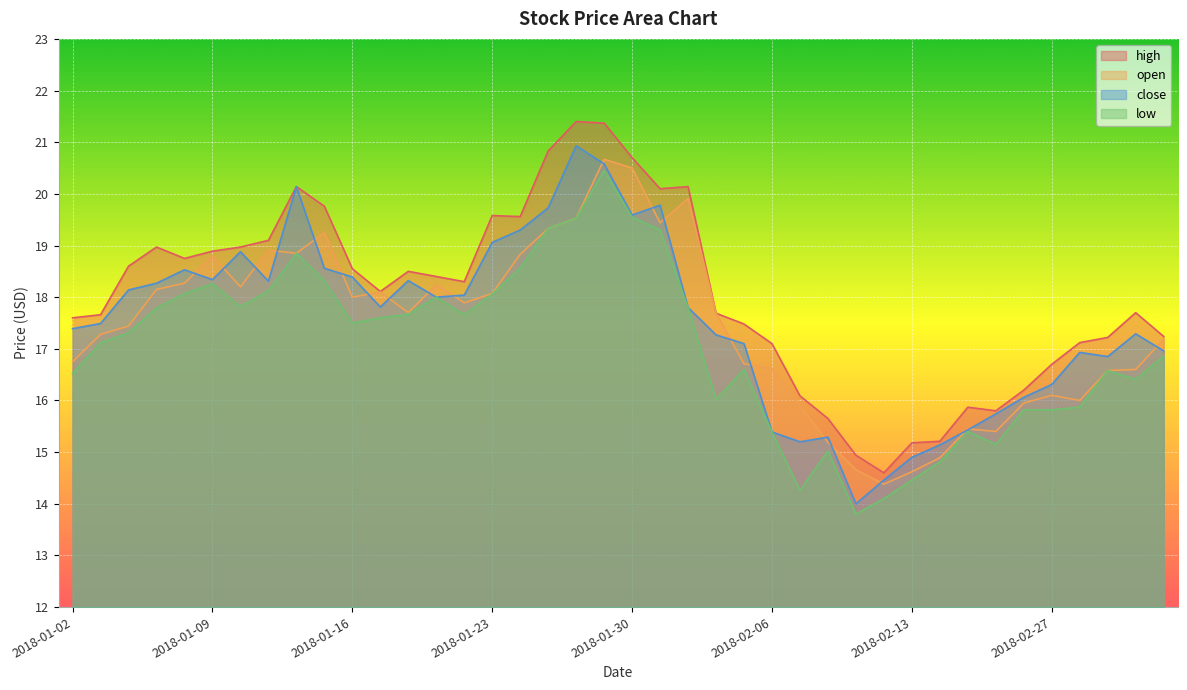

True or false: low has more than 1 interior local peaks.

True